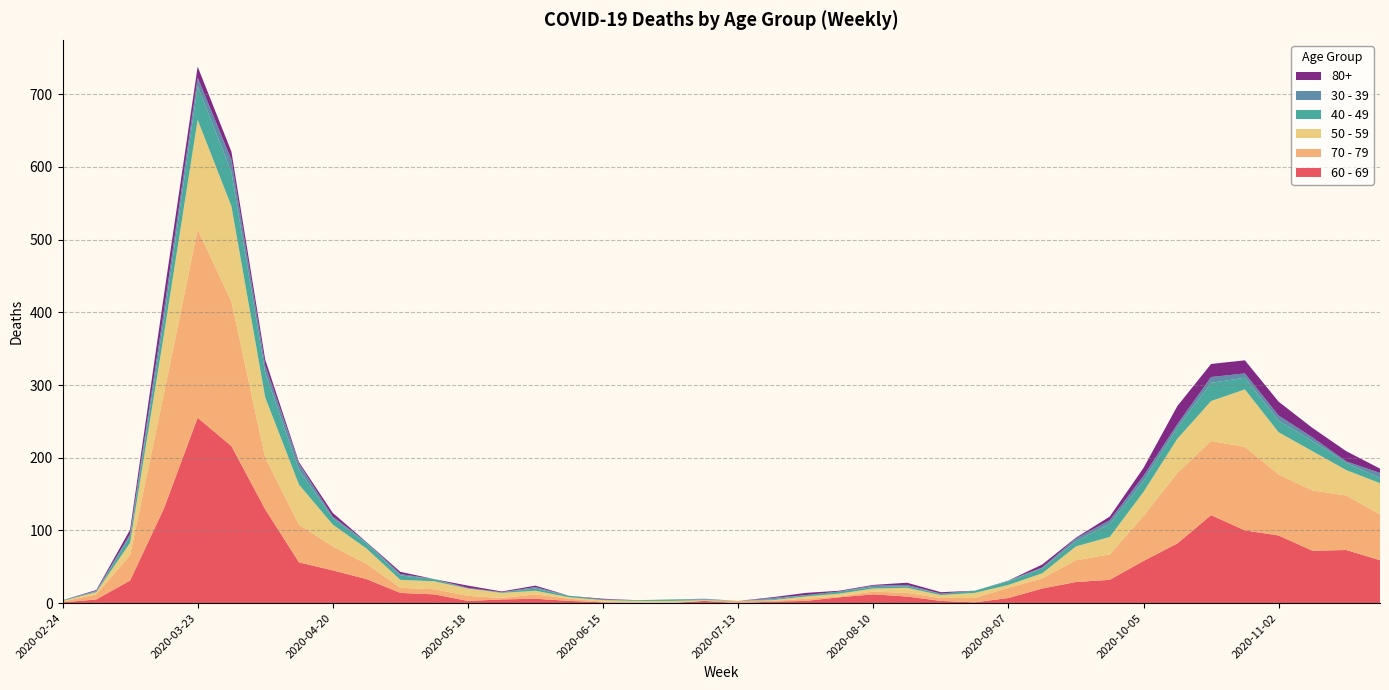

Reading left to right, list all the values displayed in this chart.

60 - 69: 1	5	31	130	255	216	129	56	45	33	14	12	3	5	6	3	1	0	0	3	0	2	3	8	12	9	3	1	7	20	29	32	58	82	121	100	93	72	73	59
70 - 79: 1	7	35	158	259	199	71	52	33	21	7	7	7	2	6	3	1	1	0	0	3	1	3	1	4	5	4	6	14	14	30	35	62	97	102	115	84	83	75	63
50 - 59: 1	3	17	81	151	131	83	55	30	21	11	11	10	7	5	2	2	2	3	1	0	1	3	4	4	7	4	7	4	7	19	24	33	47	55	79	58	54	35	43
40 - 49: 1	1	9	21	46	47	34	20	9	7	6	3	0	1	3	2	1	1	2	1	0	1	2	3	2	2	2	3	5	7	7	18	15	15	25	16	16	14	10	7
30 - 39: 0	1	3	12	12	17	10	9	2	2	2	0	1	0	2	0	0	0	0	1	0	2	0	0	2	2	0	0	1	1	4	5	7	5	8	6	7	5	2	7
80+: 0	1	6	21	15	11	8	2	5	0	3	0	3	1	2	0	1	0	0	0	0	1	3	1	1	3	2	0	0	4	1	5	11	25	18	18	19	13	14	6